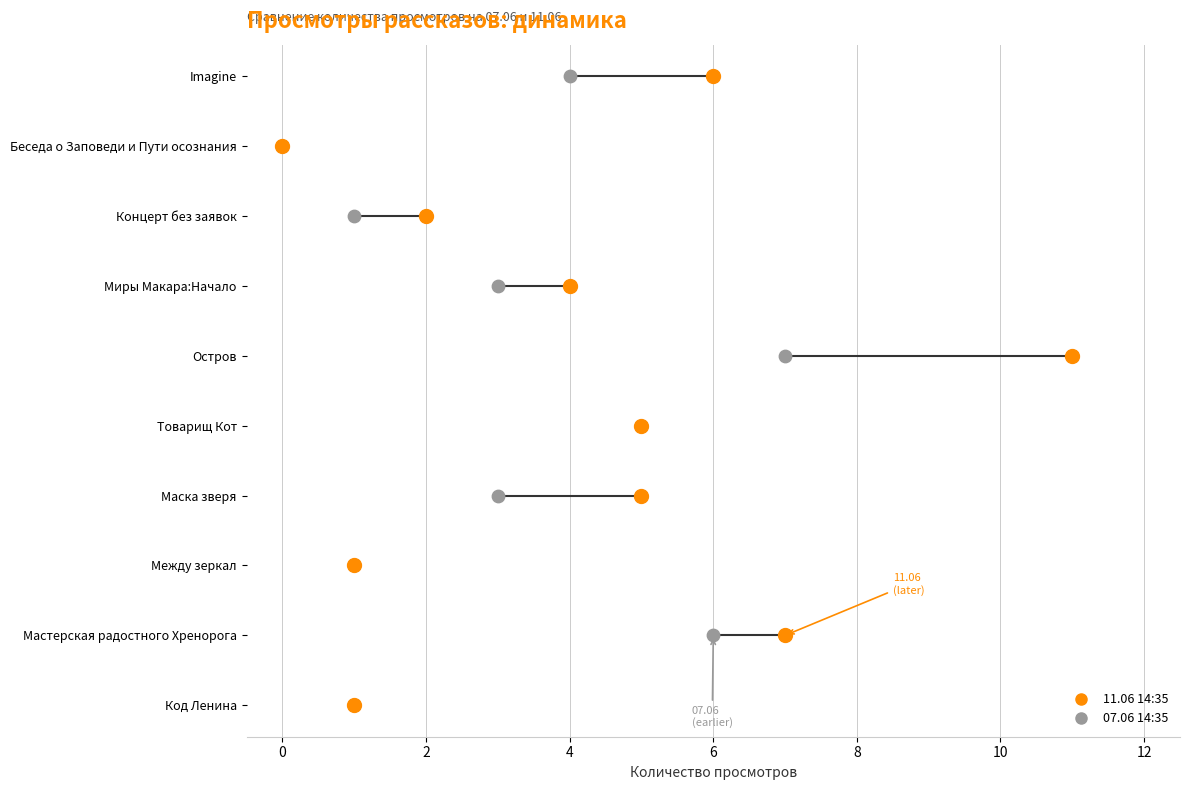

What is the total value across all series at Между зеркал?

2